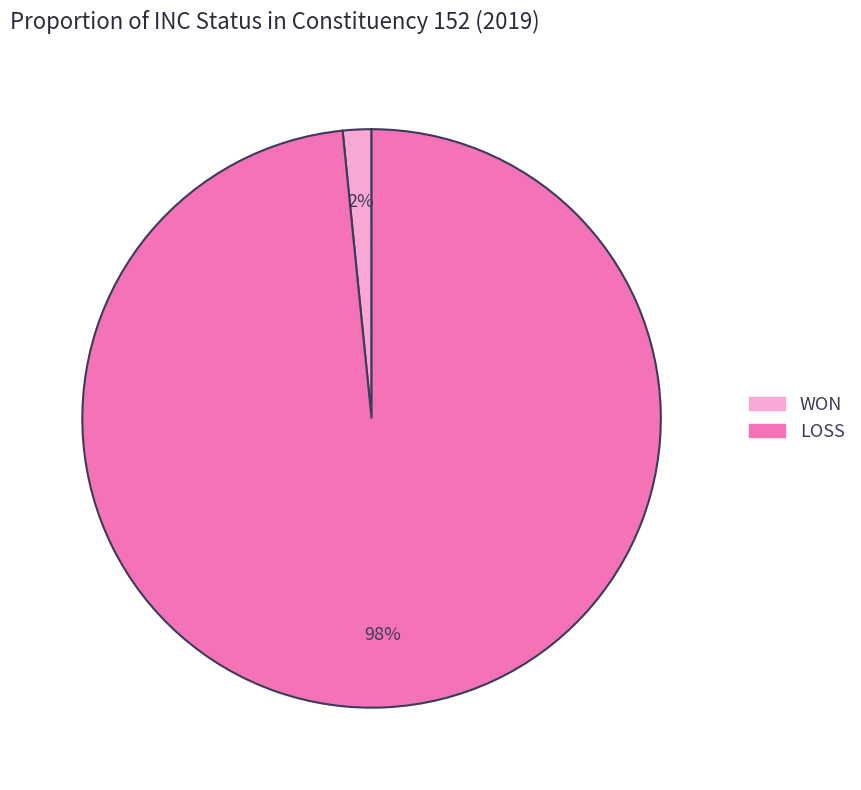

To the nearest percent, what is the combined percentage of WON and LOSS?

100%